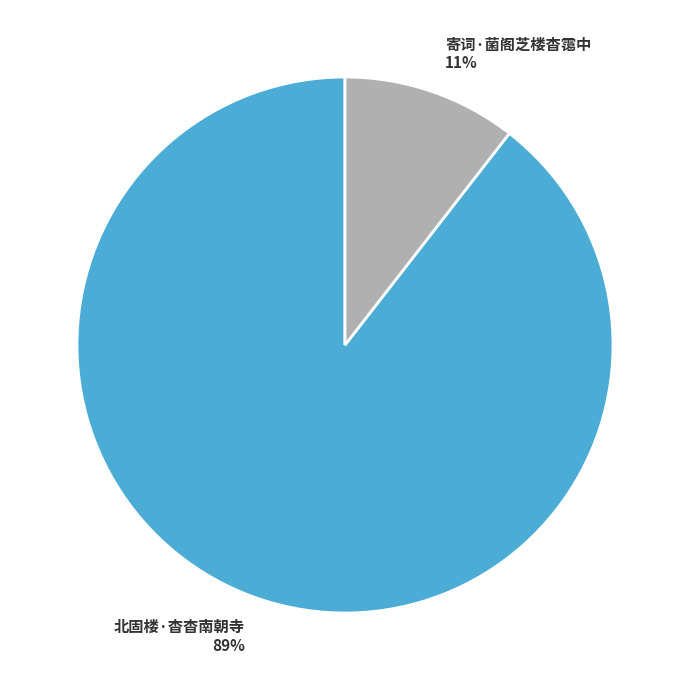

Do 寄词·菌阁芝楼杳霭中 and 北固楼·杳杳南朝寺 together represent more than half of the pie?

Yes